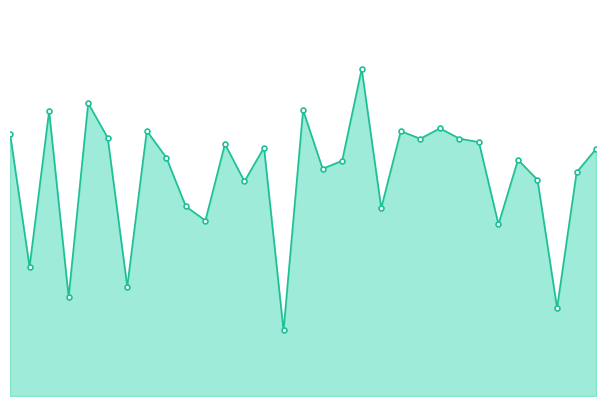

How many lines are shown in the chart?

1